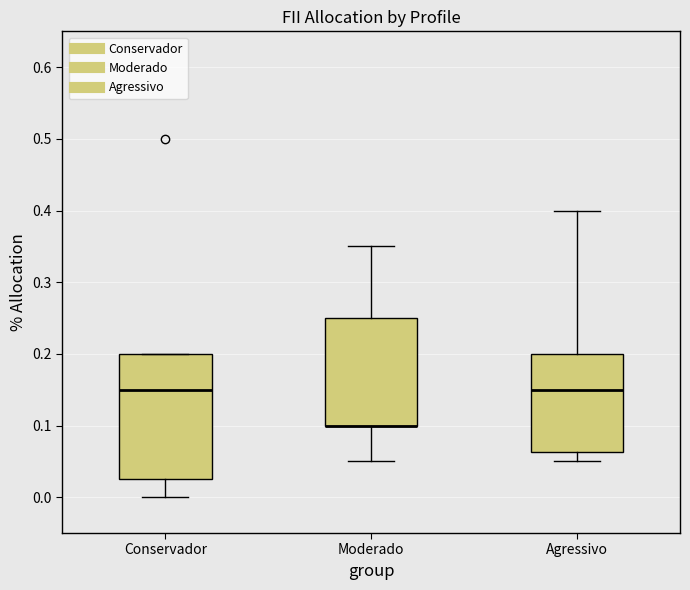

Where does the median line of the box for Agressivo sit on the y-axis? The values are not printed on the chart, so give them approximately, as read against the axis.

0.15